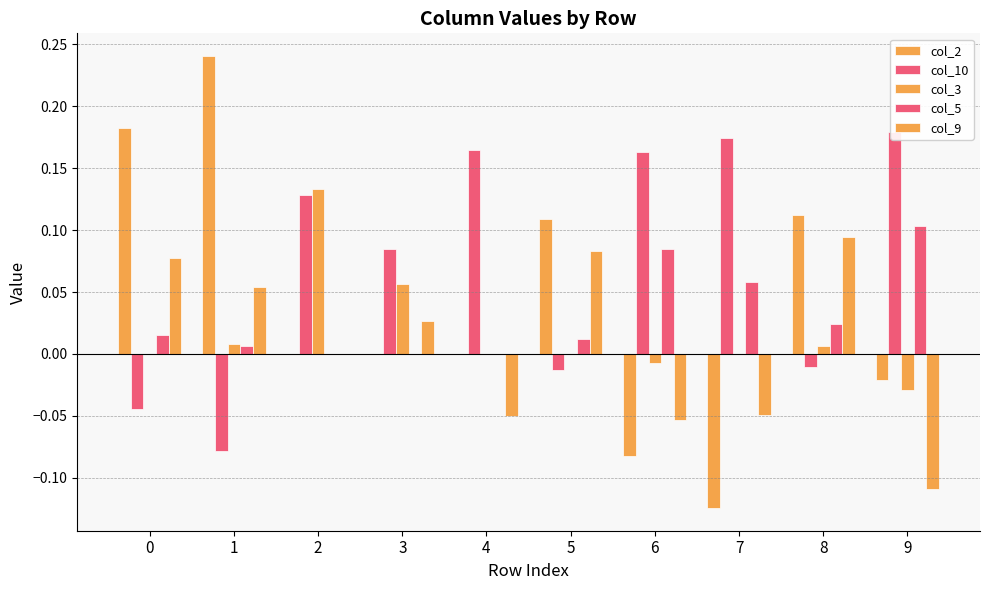

Rank the series by their maximum value, from lowest to highest.

col_9, col_5, col_3, col_10, col_2